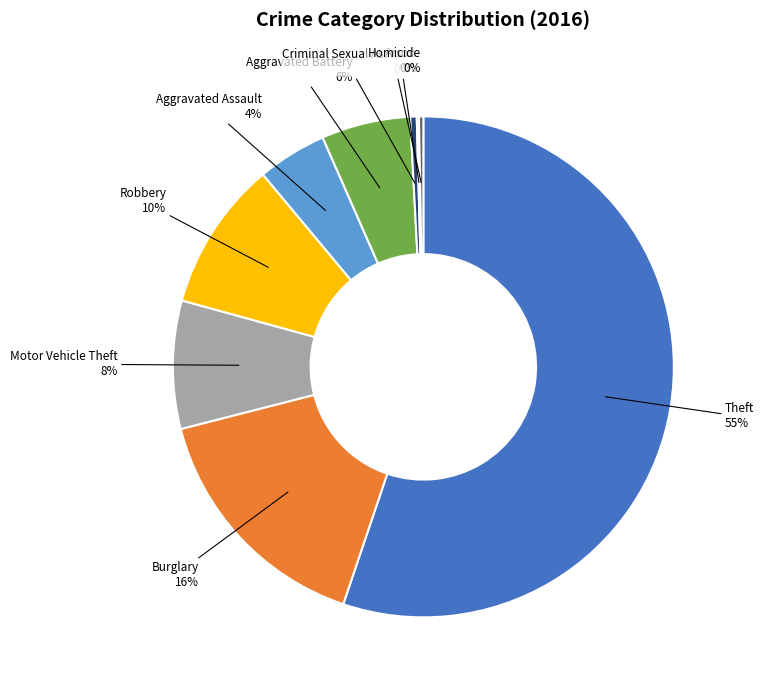

Is there any slice that represents more than half of the pie?

Yes